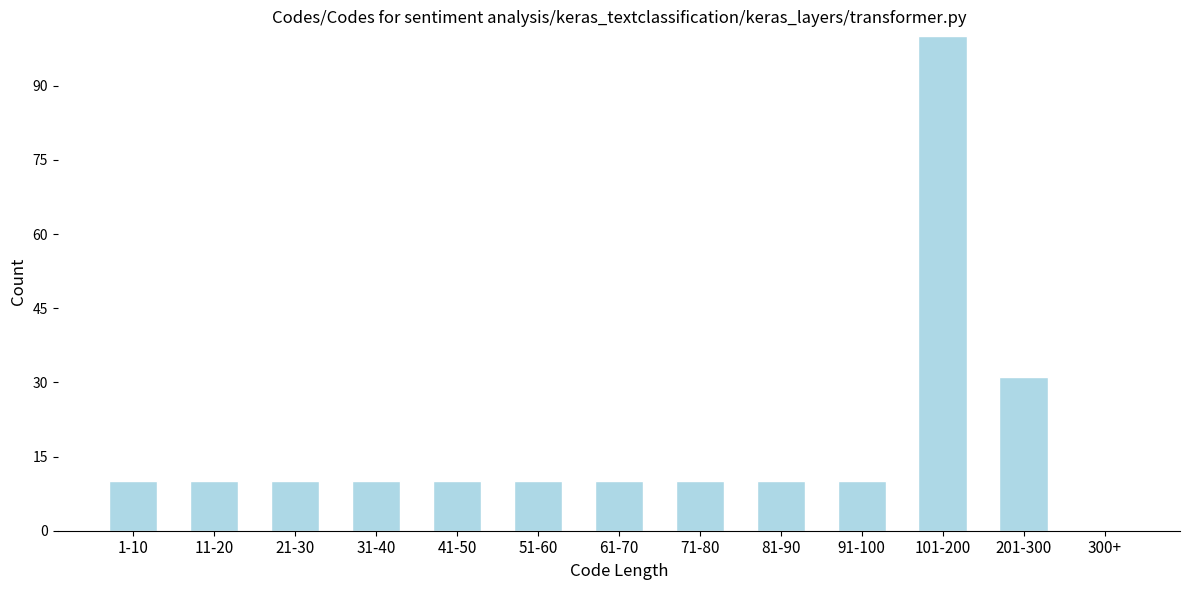

Reading left to right, transcribe all the data shown in this chart.

1-10=10	11-20=10	21-30=10	31-40=10	41-50=10	51-60=10	61-70=10	71-80=10	81-90=10	91-100=10	101-200=100	201-300=31	300+=0